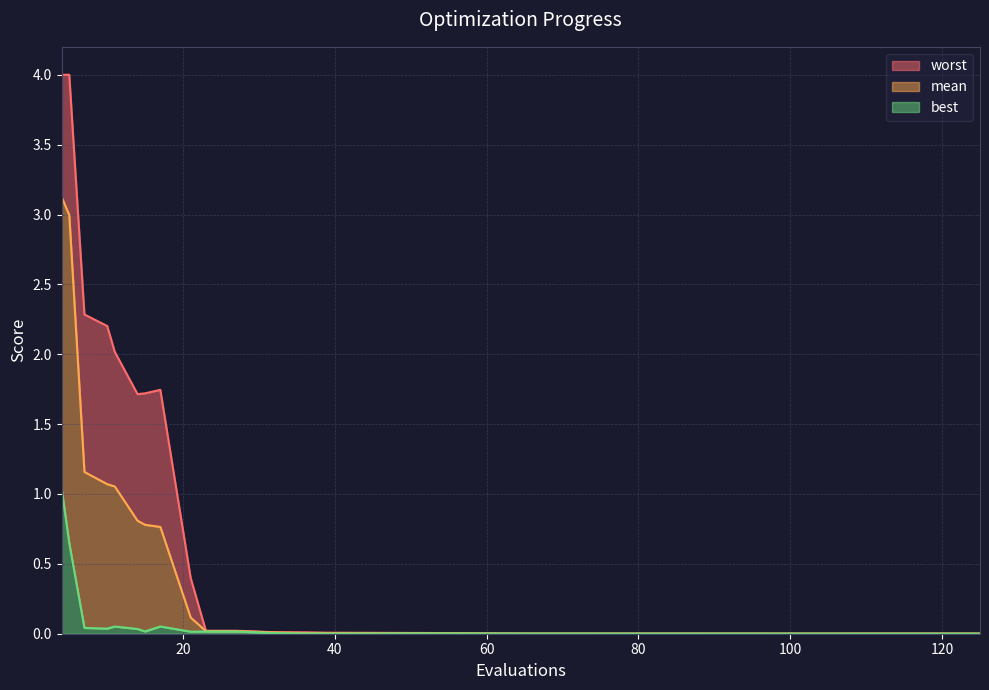

True or false: best and worst cross at least once.

False